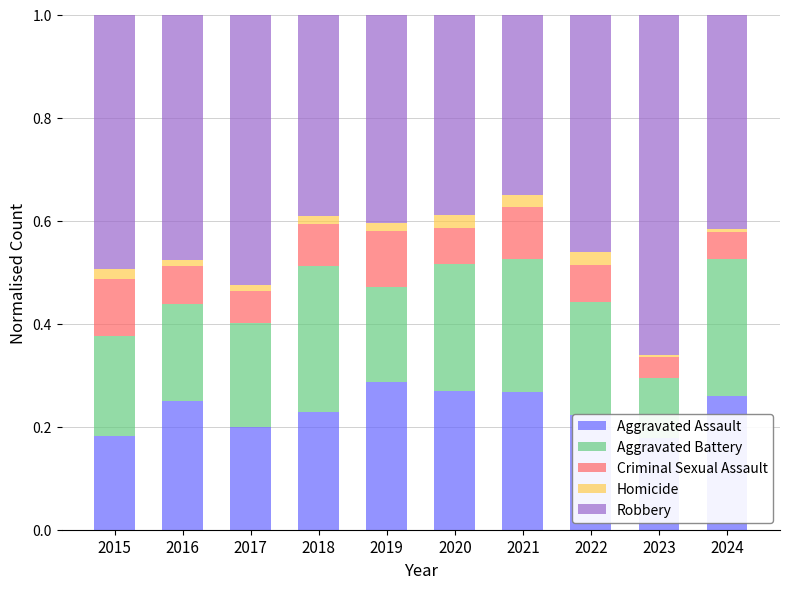

The value of Homicide at 2023 is 0.0. True or false?

False